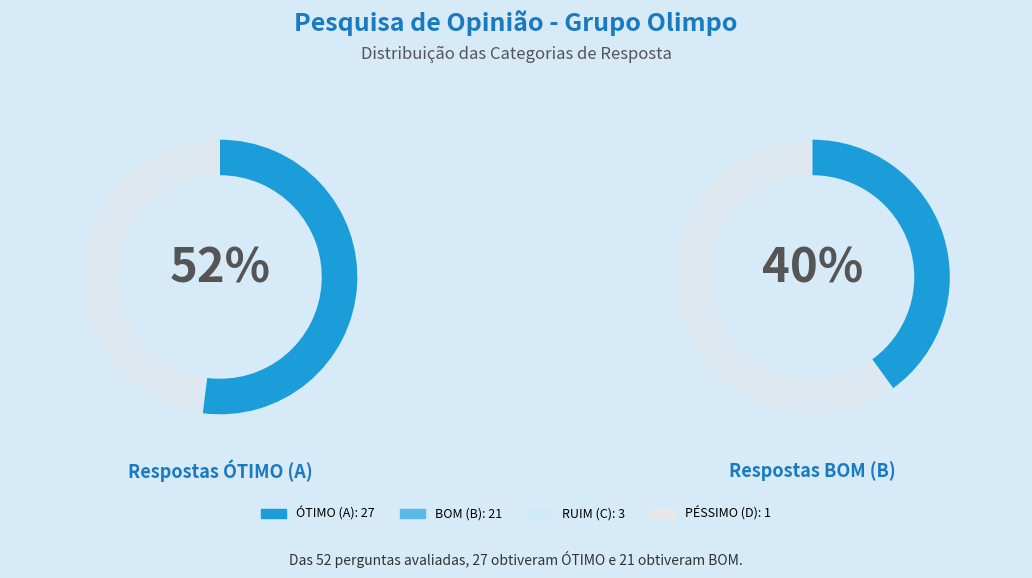

Is it true that 13 is 16% of the pie?

False